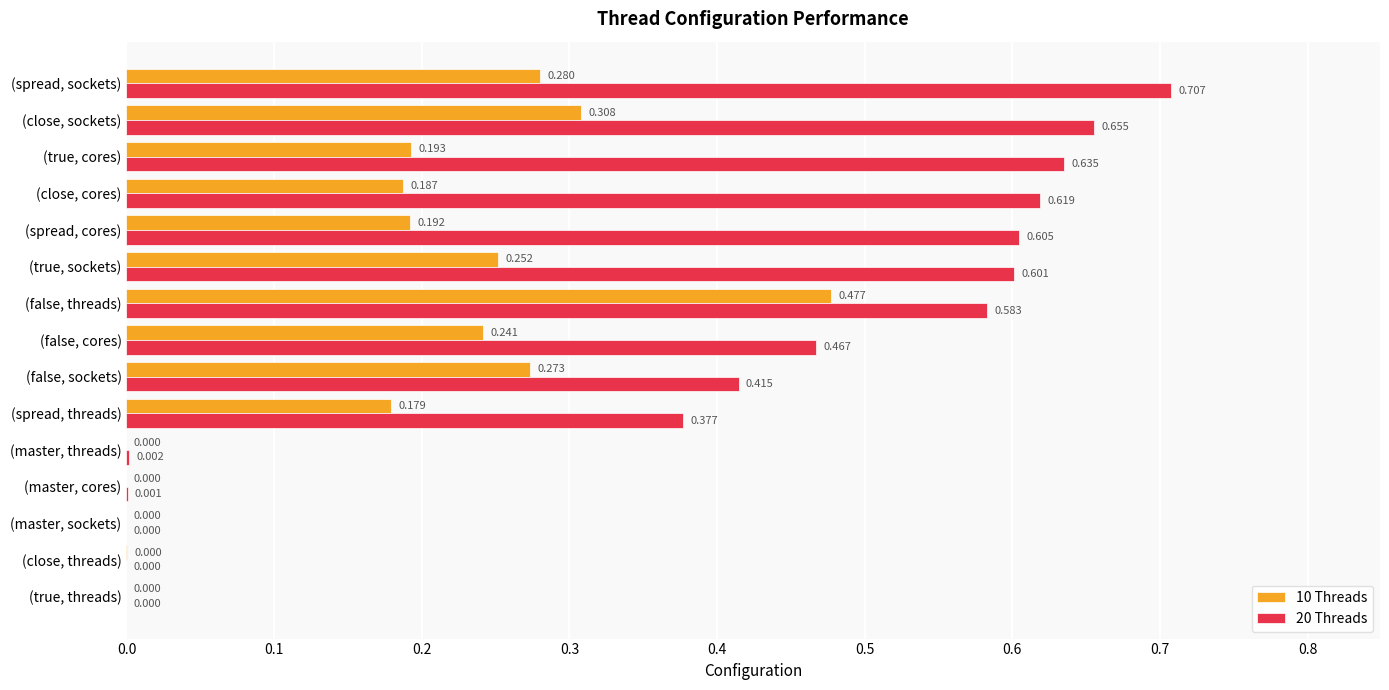

At which category is the sum across all series the highest?

(false, threads)